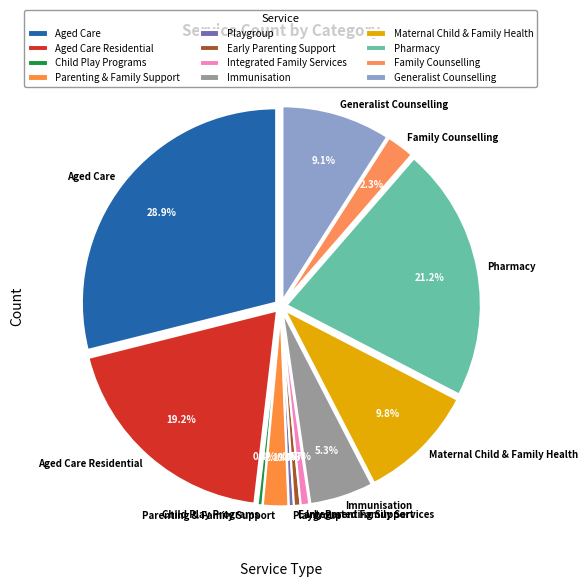

What is the smallest slice in the pie chart?

Child Play Programs